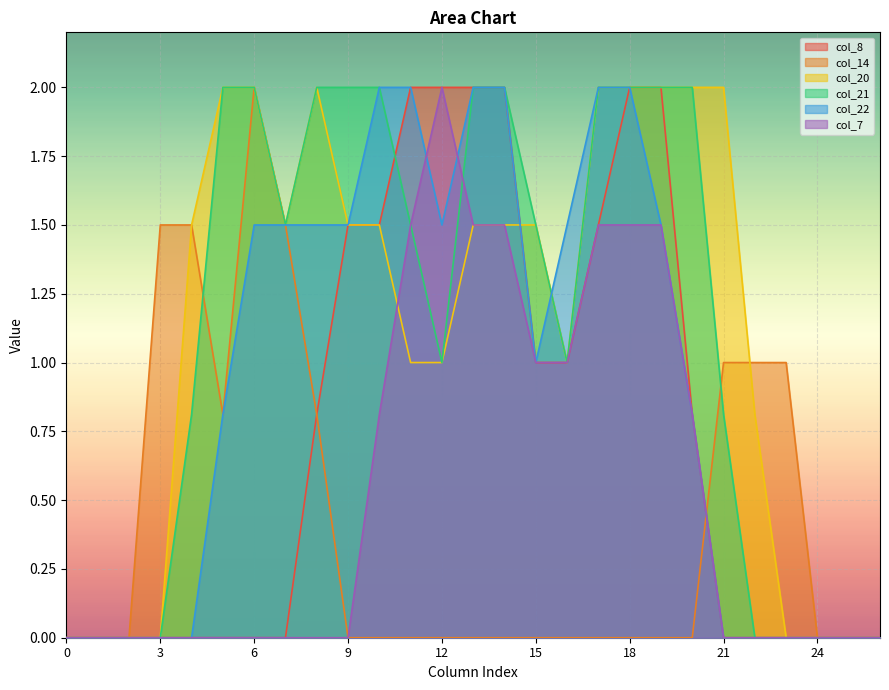

Count the number of categories in the chart.

27